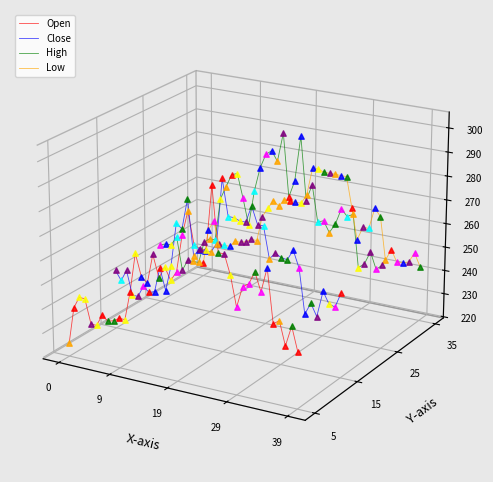

Is the value of High at 7 greater than the value of Close at 23?

No